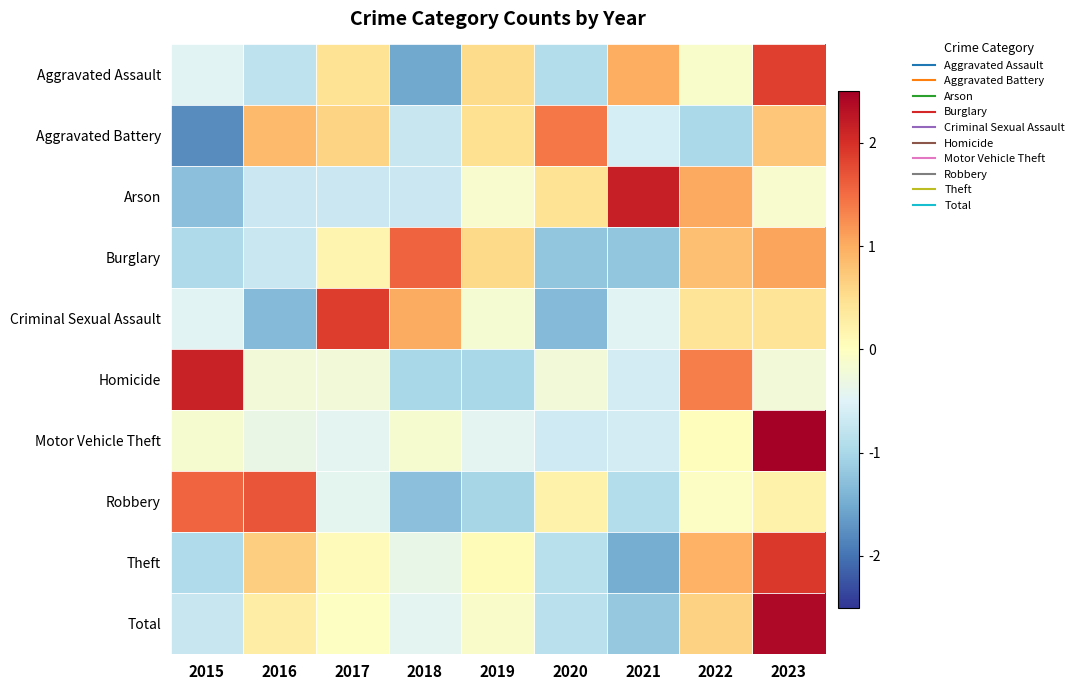

Reading left to right, list all the values displayed in this chart.

Aggravated Assault: 2015=-0.5	2016=-0.8	2017=0.4	2018=-1.5	2019=0.5	2020=-0.9	2021=1.0	2022=-0.1	2023=1.9
Aggravated Battery: 2015=-1.8	2016=0.9	2017=0.6	2018=-0.7	2019=0.5	2020=1.4	2021=-0.6	2022=-1.0	2023=0.7
Arson: 2015=-1.3	2016=-0.7	2017=-0.7	2018=-0.7	2019=-0.1	2020=0.4	2021=2.2	2022=1.0	2023=-0.1
Burglary: 2015=-1.0	2016=-0.7	2017=0.2	2018=1.6	2019=0.5	2020=-1.2	2021=-1.2	2022=0.8	2023=1.1
Criminal Sexual Assault: 2015=-0.5	2016=-1.3	2017=1.9	2018=1.0	2019=-0.2	2020=-1.3	2021=-0.5	2022=0.4	2023=0.4
Homicide: 2015=2.1	2016=-0.2	2017=-0.2	2018=-1.0	2019=-1.0	2020=-0.2	2021=-0.6	2022=1.4	2023=-0.2
Motor Vehicle Theft: 2015=-0.2	2016=-0.3	2017=-0.4	2018=-0.2	2019=-0.4	2020=-0.7	2021=-0.6	2022=0.0	2023=2.8
Robbery: 2015=1.6	2016=1.7	2017=-0.4	2018=-1.3	2019=-1.0	2020=0.2	2021=-0.9	2022=-0.0	2023=0.2
Theft: 2015=-1.0	2016=0.7	2017=0.0	2018=-0.4	2019=0.1	2020=-0.9	2021=-1.5	2022=1.0	2023=1.9
Total: 2015=-0.7	2016=0.3	2017=-0.0	2018=-0.4	2019=-0.1	2020=-0.8	2021=-1.2	2022=0.6	2023=2.4